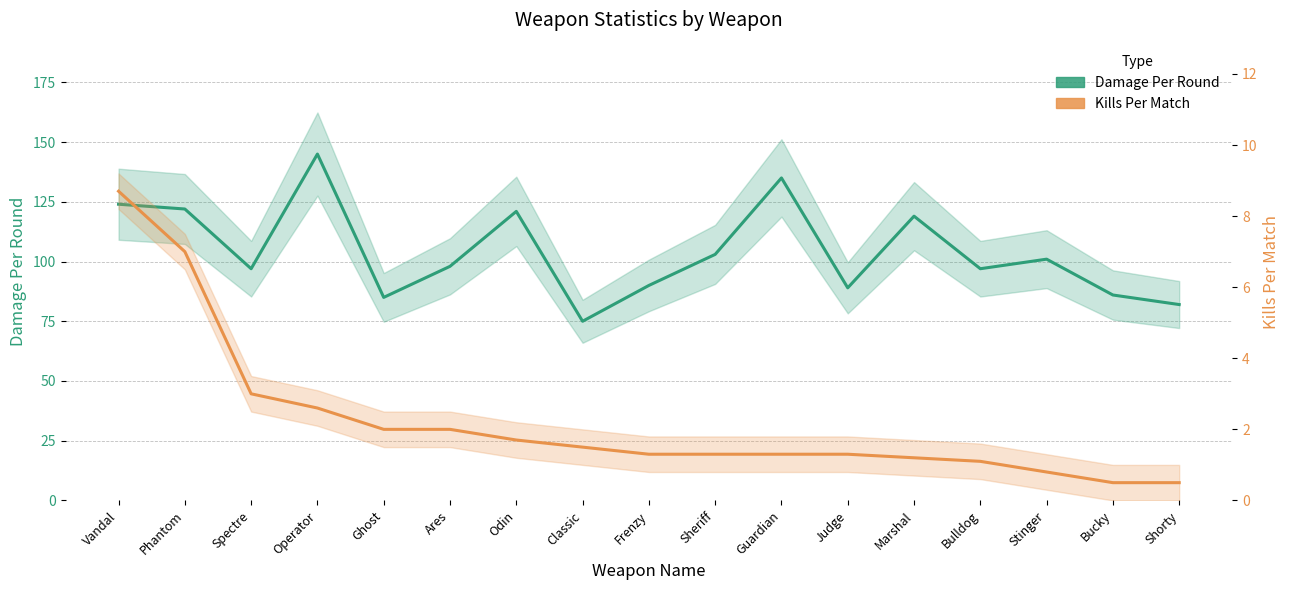

List the labels in order of Damage Per Round value, largest first.

Operator, Guardian, Vandal, Phantom, Odin, Marshal, Sheriff, Stinger, Ares, Spectre, Bulldog, Frenzy, Judge, Bucky, Ghost, Shorty, Classic